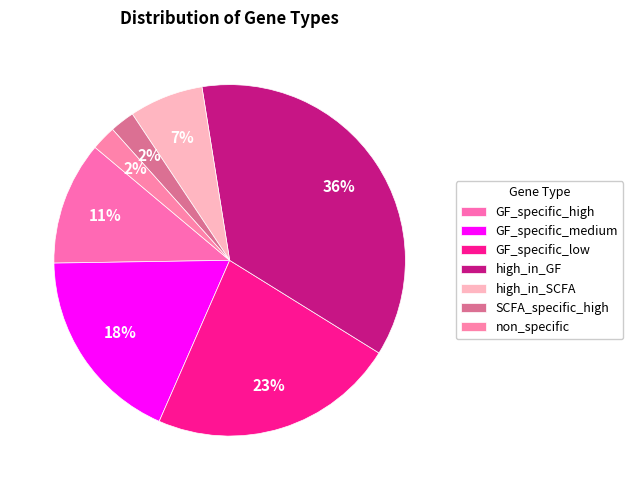

How many slices are in this pie chart?

7